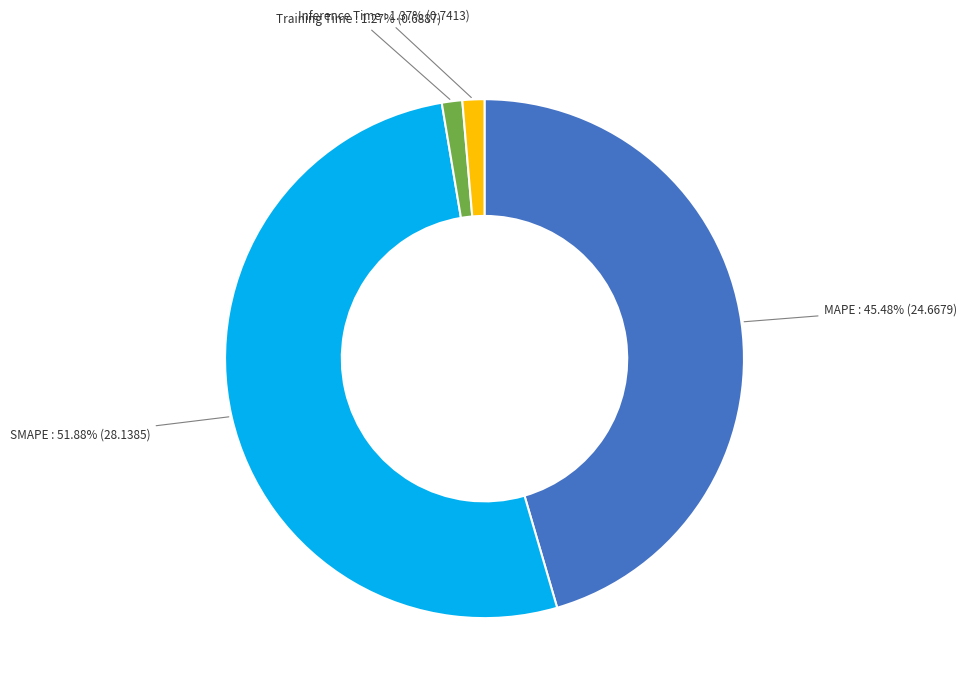

Is there any slice that represents more than half of the pie?

Yes